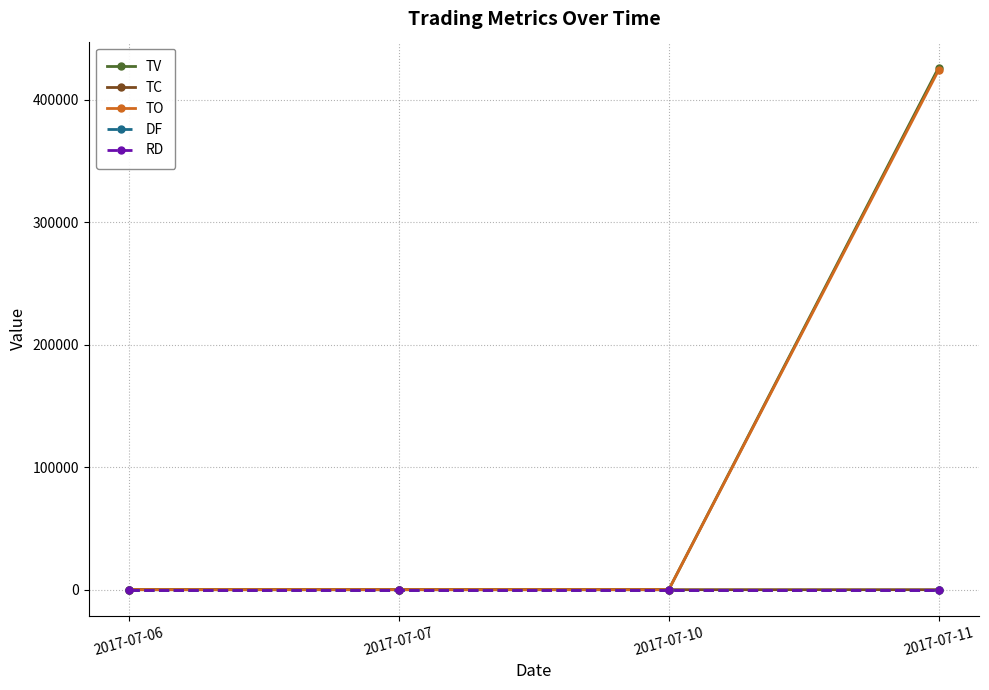

Does the chart have visible grid lines?

Yes